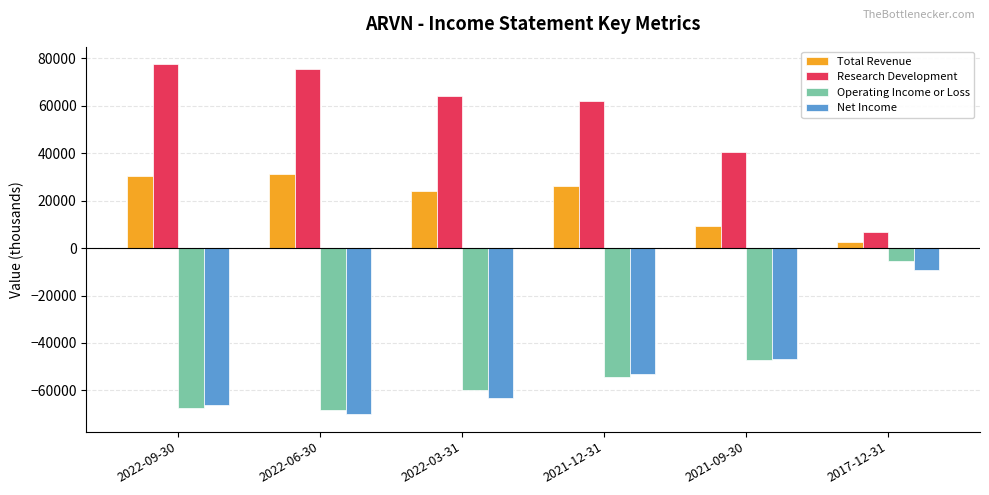

What is the difference between the maximum and minimum values in the Total Revenue series?

28700